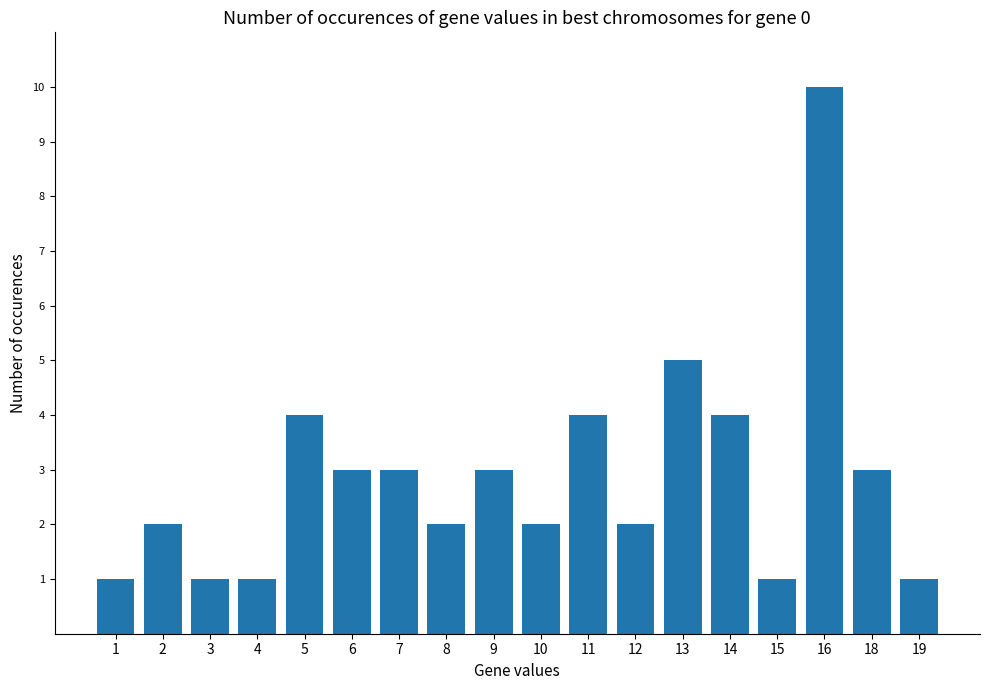

How many values are between 1 and 4?

16